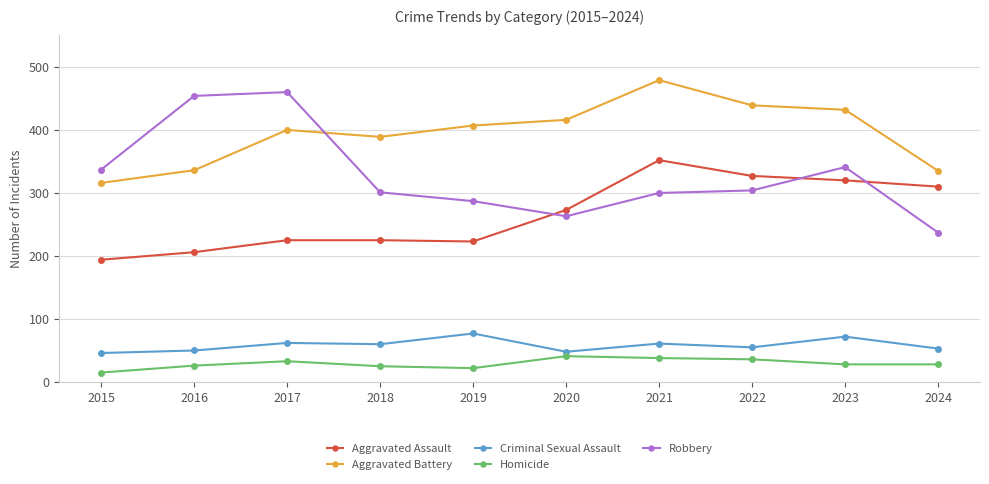

The value of Homicide at 2022 is 63. True or false?

False